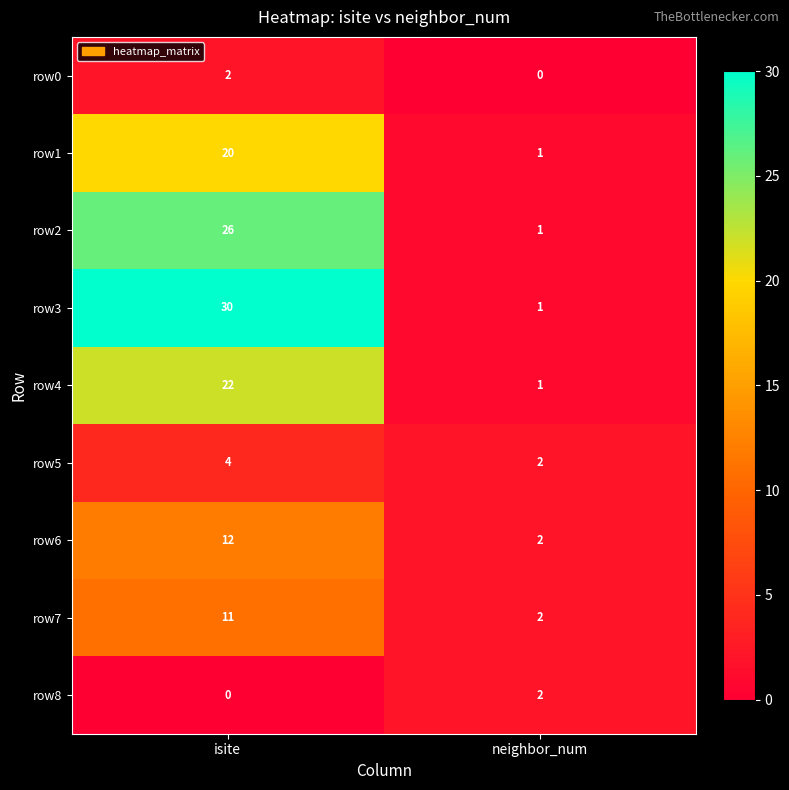

At which label is row4 closest to 11?

neighbor_num